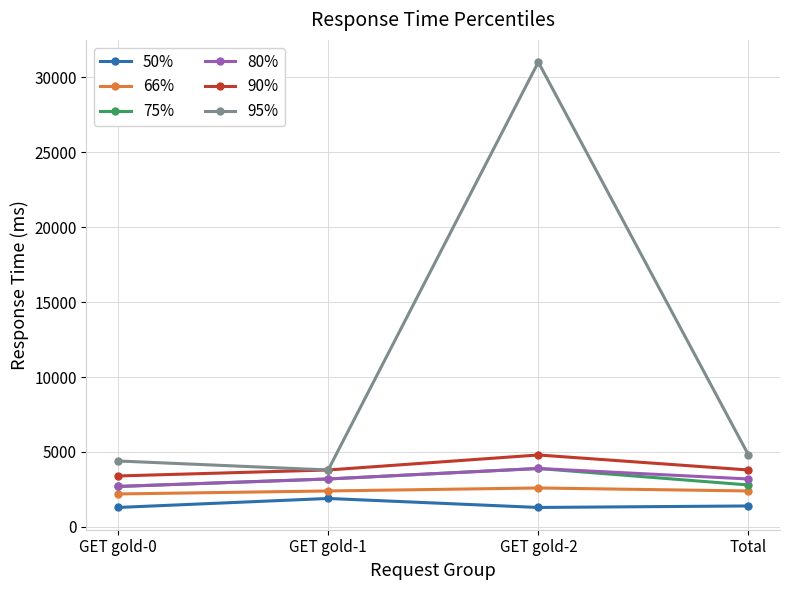

What is the difference between the 80% values at GET gold-0 and GET gold-1?

500